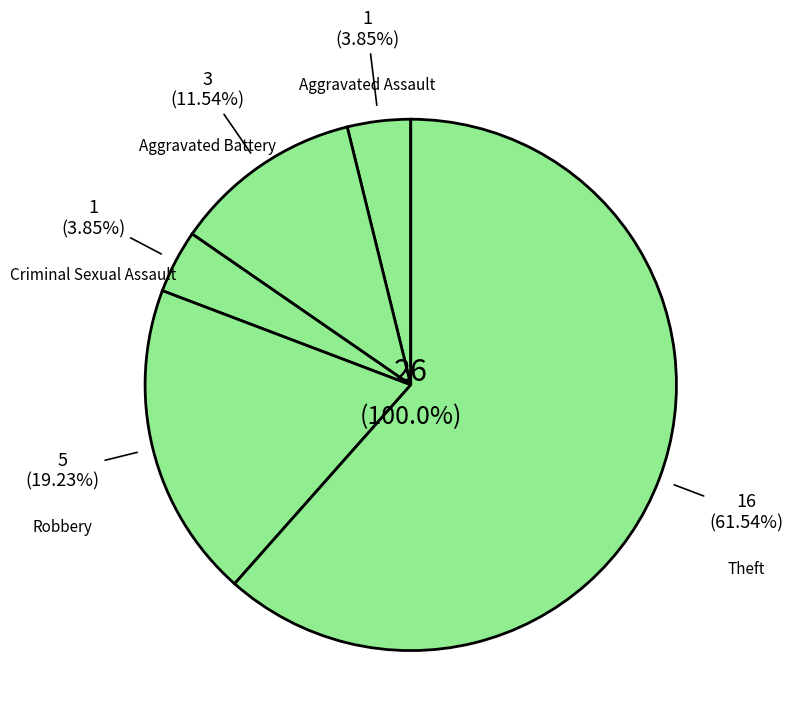

How many slices are in this pie chart?

5